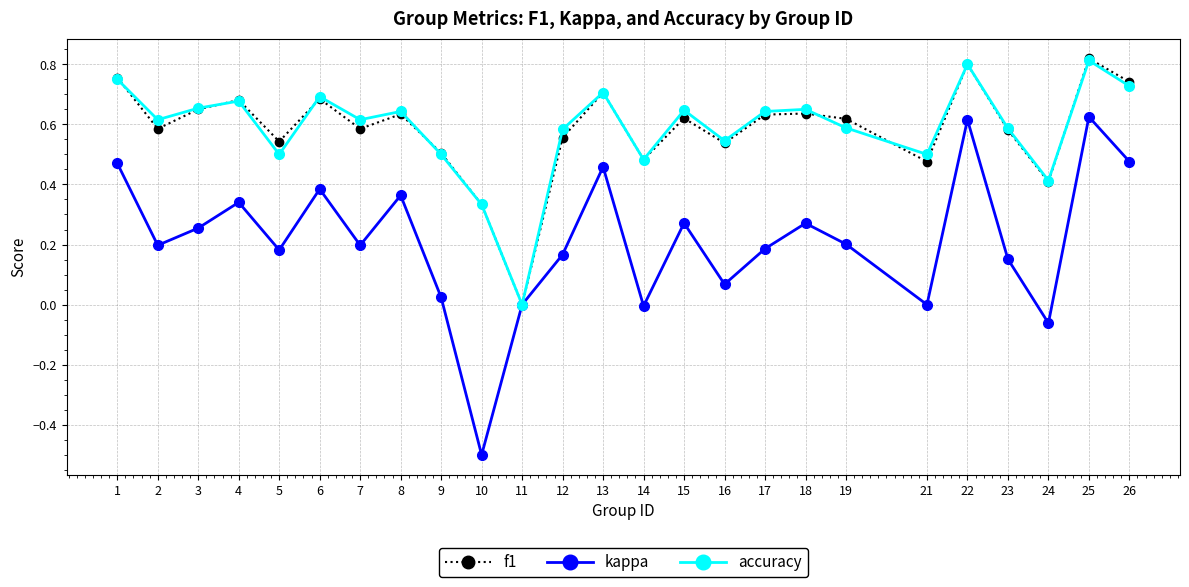

At which label does accuracy reach its minimum?

11